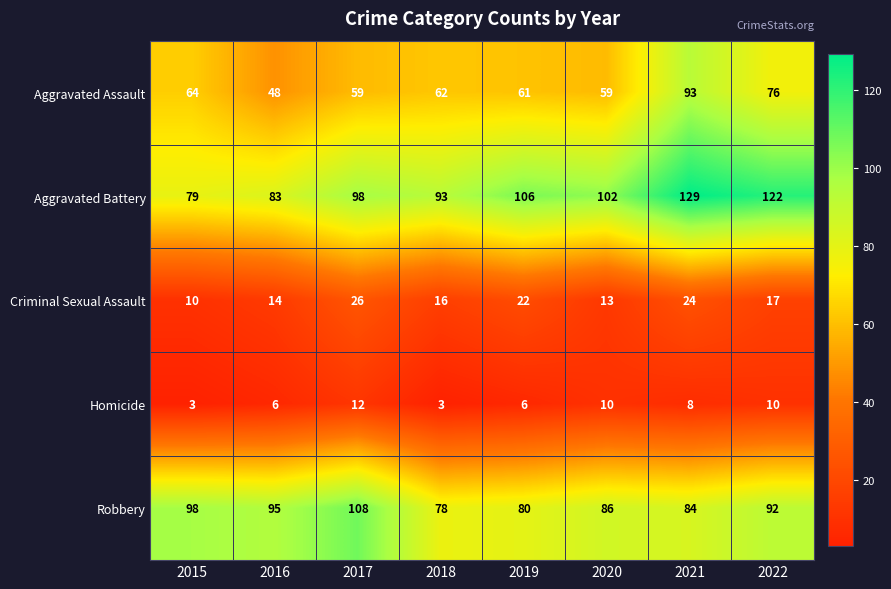

What is the greatest value displayed?

129